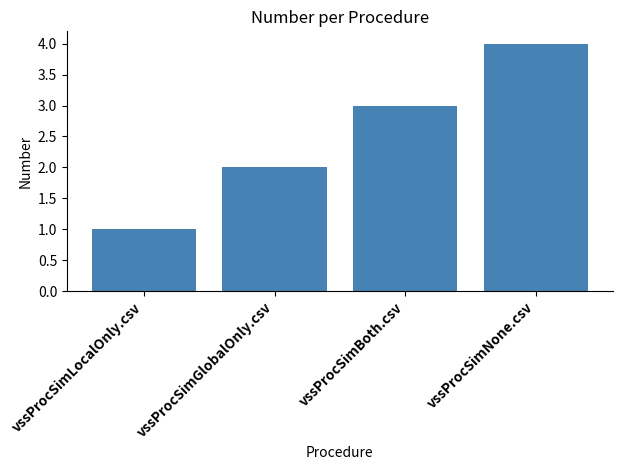

The value at vssProcSimGlobalOnly.csv is 2. True or false?

True